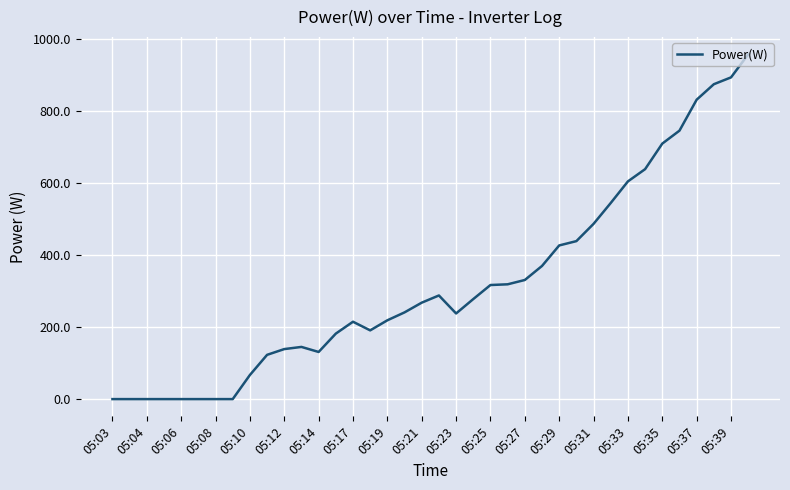

What is the difference between the maximum and minimum values?

958